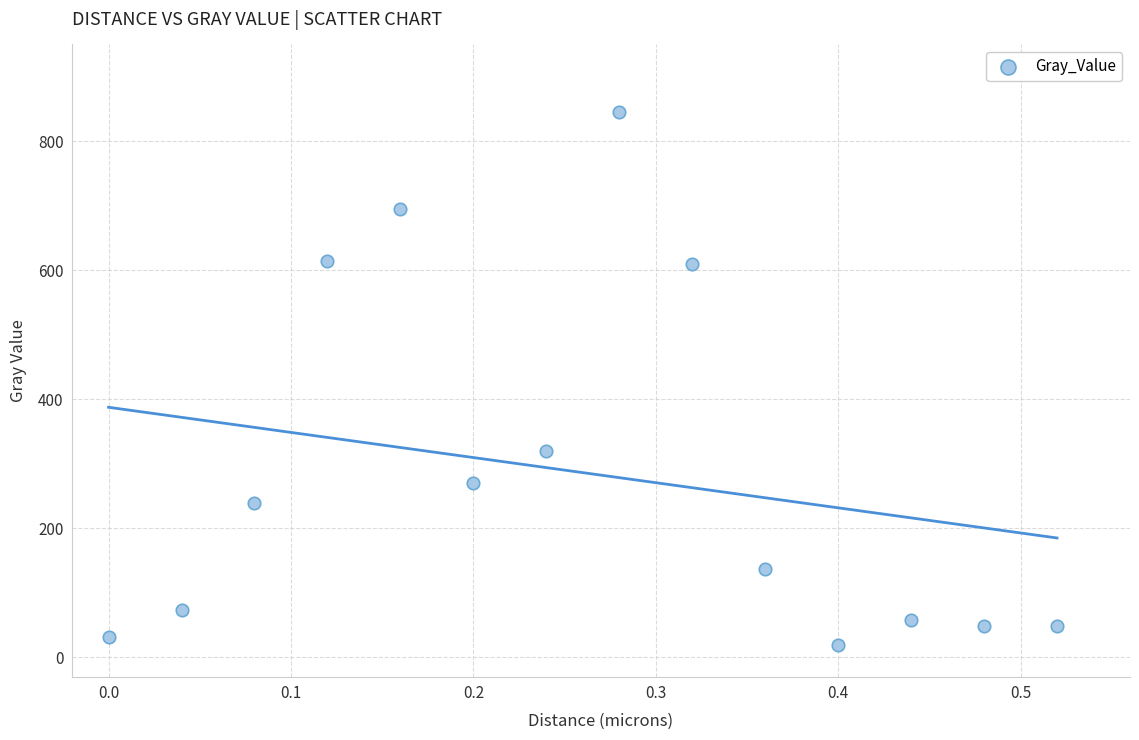

What Y value in the scatter plot is closest to 431?

320.3